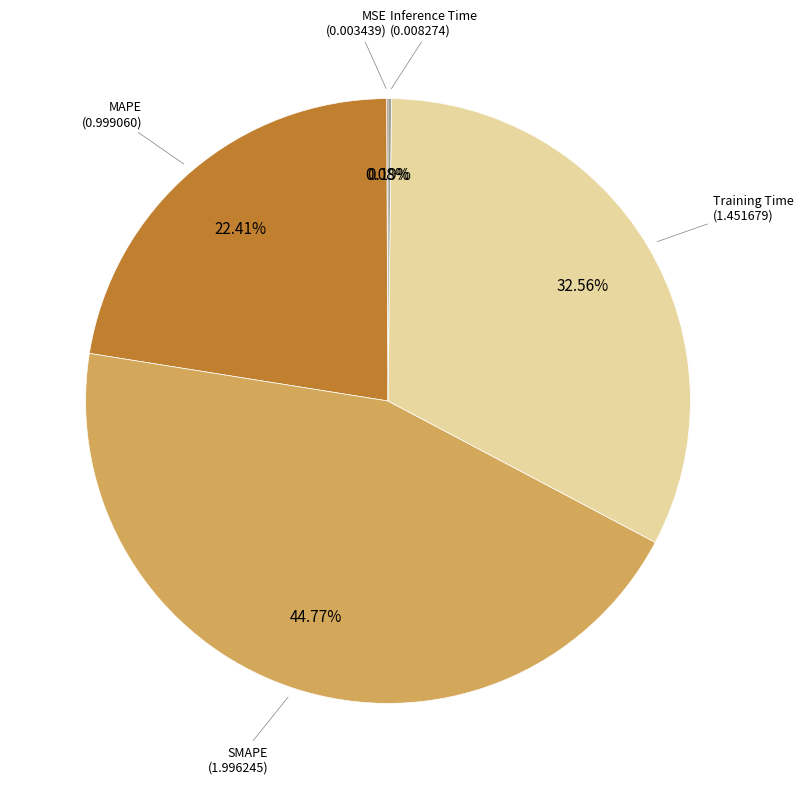

Does any single category account for the majority?

No